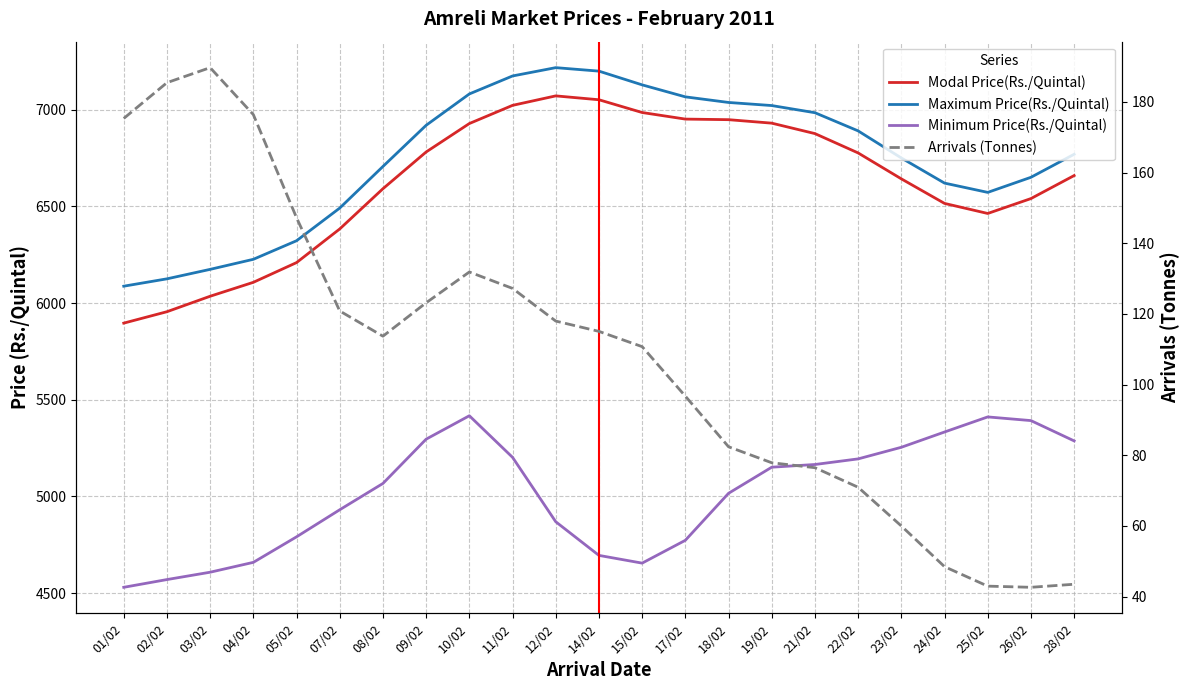

Is this an area chart (filled region under the line)?

No